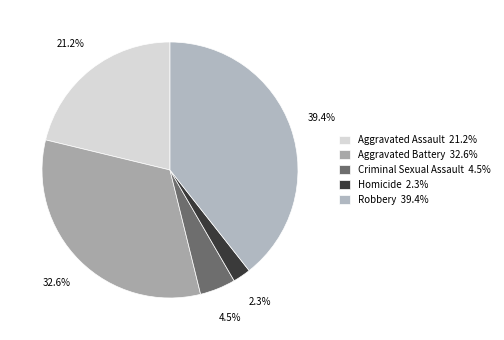

Between Criminal Sexual Assault and Aggravated Assault, which is larger?

Aggravated Assault